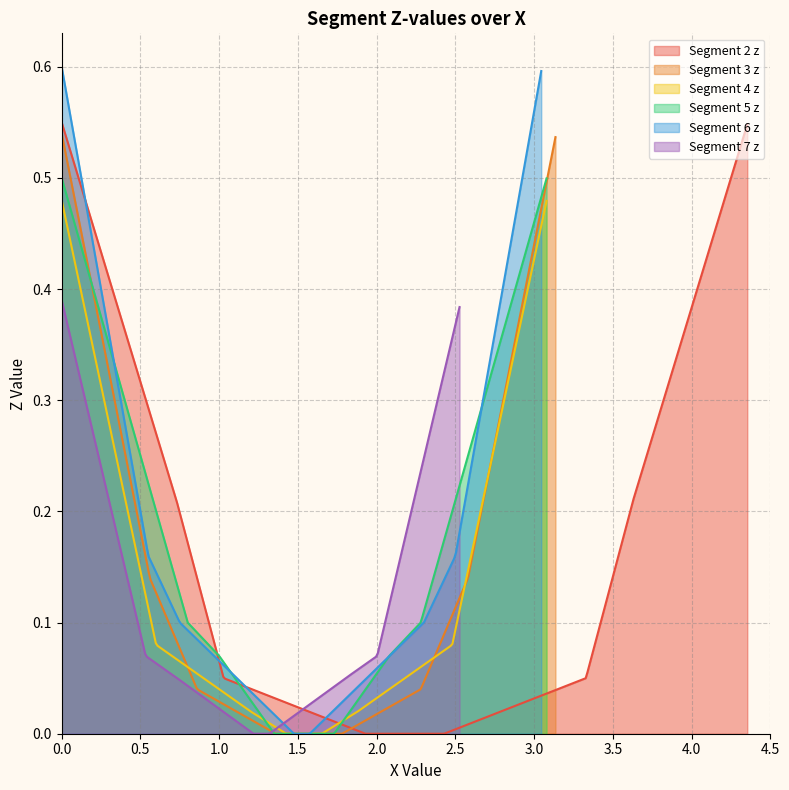

Rank the series by their maximum value, from lowest to highest.

seg7_z, seg4_z, seg5_z, seg3_z, seg2_z, seg6_z